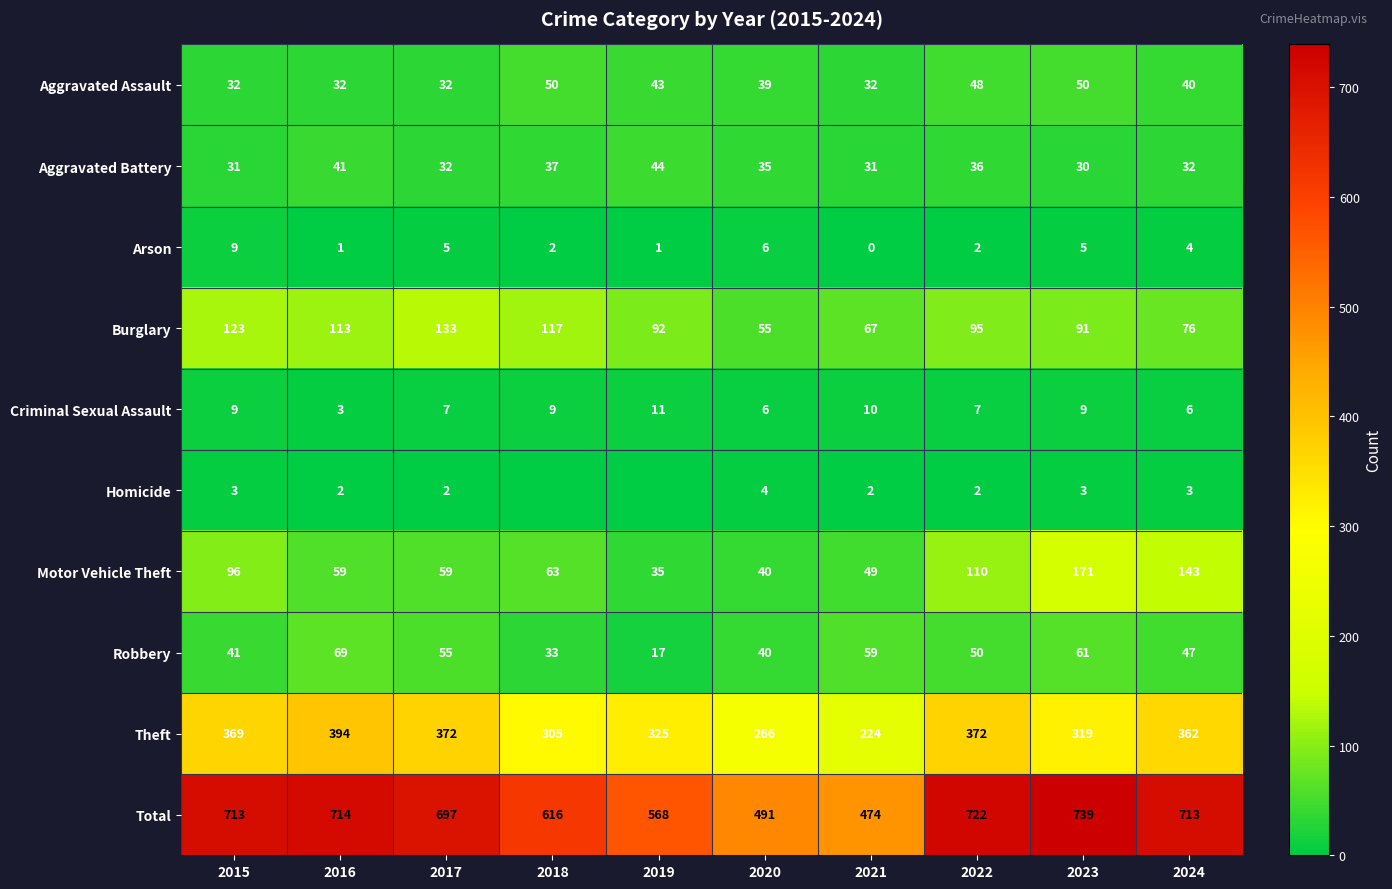

What is the difference between the maximum and minimum values in the Aggravated Battery series?

14